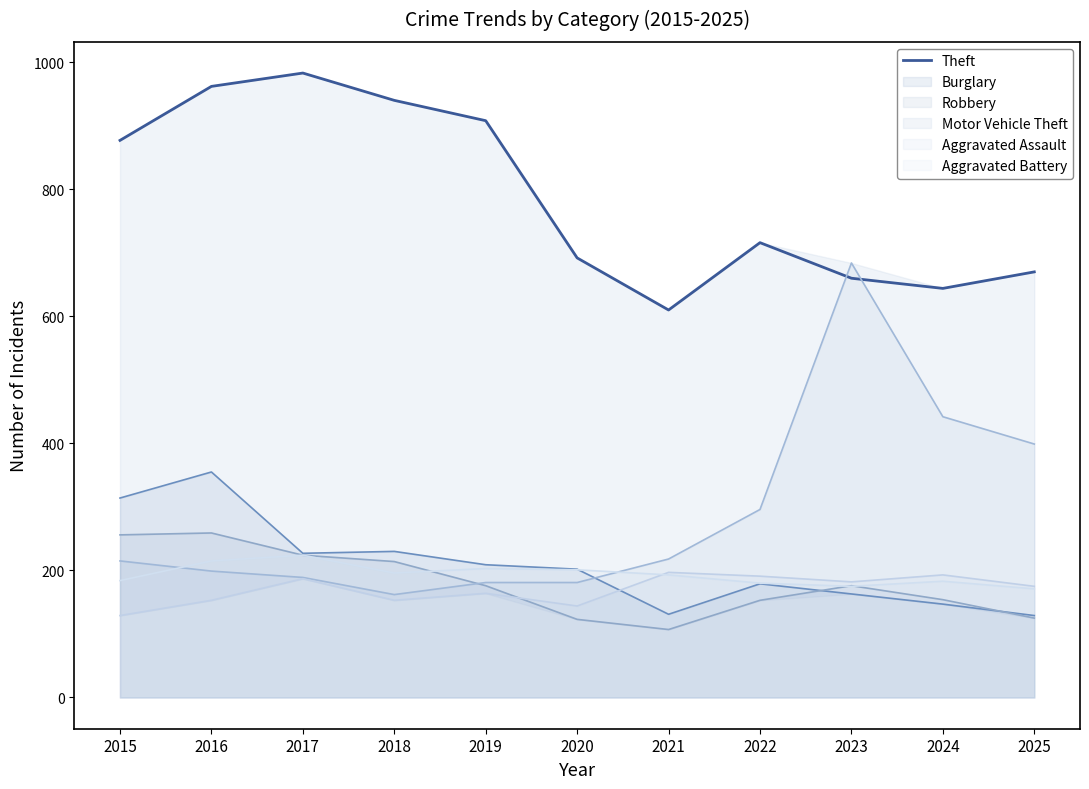

Does the chart display data point markers on the line(s)?

No